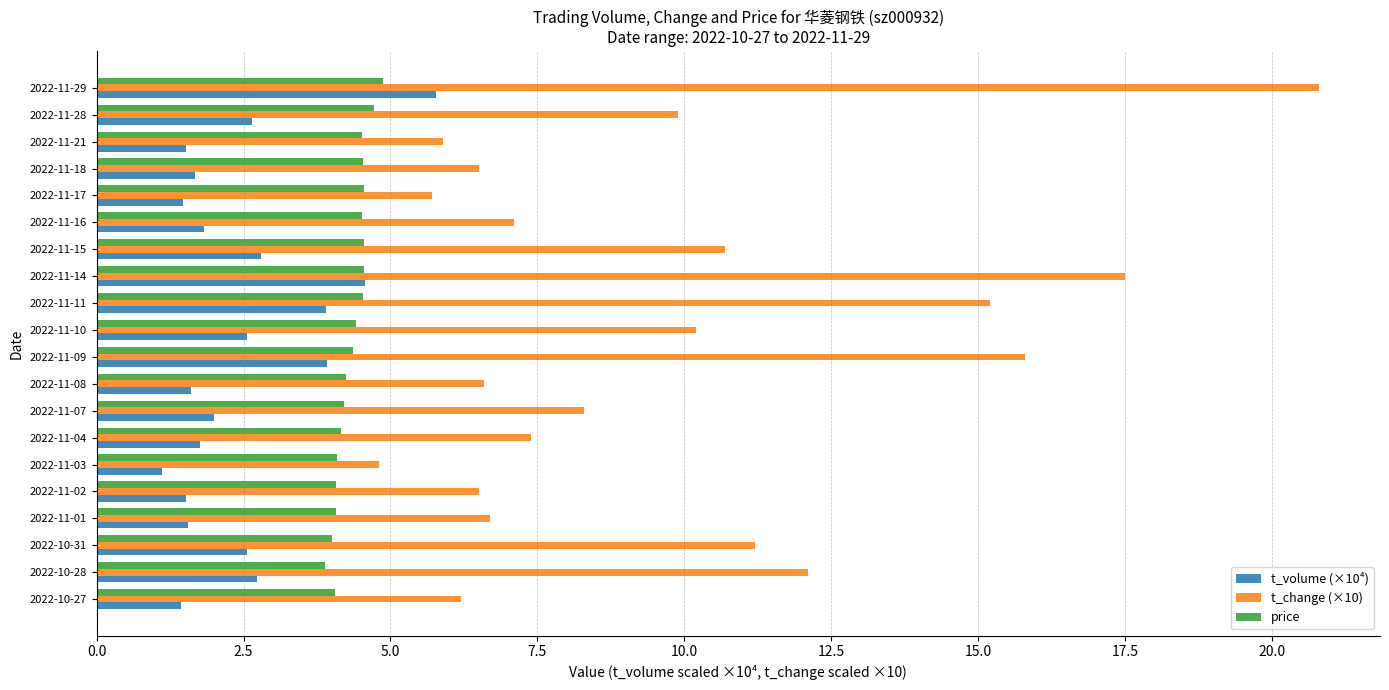

Is it true that t_change (×10) equals 2.7 at 2022-11-08?

False